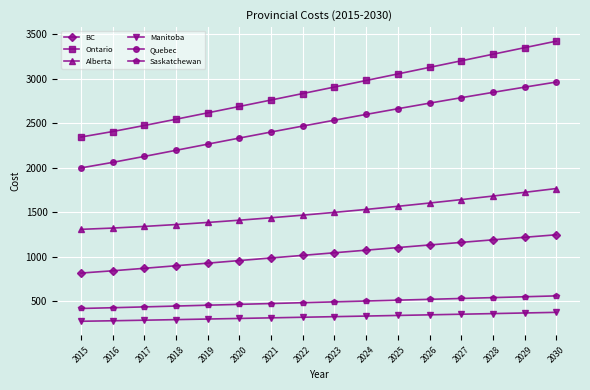

Which label corresponds to the largest value in the chart?

2030